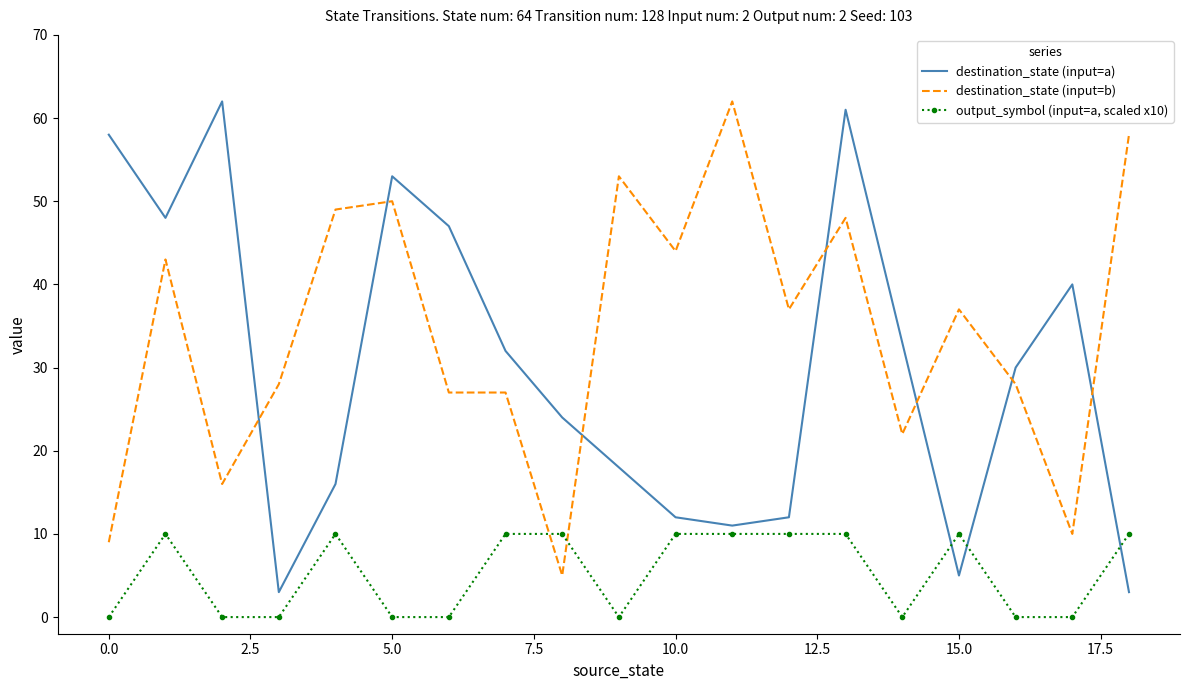

Reading right to left, extract all data points from this chart.

destination_state (input=a): 3	40	30	5	33	61	12	11	12	18	24	32	47	53	16	3	62	48	58
destination_state (input=b): 58	10	28	37	22	48	37	62	44	53	5	27	27	50	49	28	16	43	9
output_symbol (input=a, scaled x10): 10	0	0	10	0	10	10	10	10	0	10	10	0	0	10	0	0	10	0